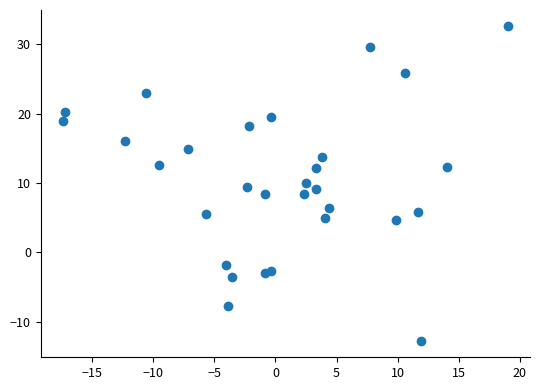

What is the range of X values (max minus min)?

36.4